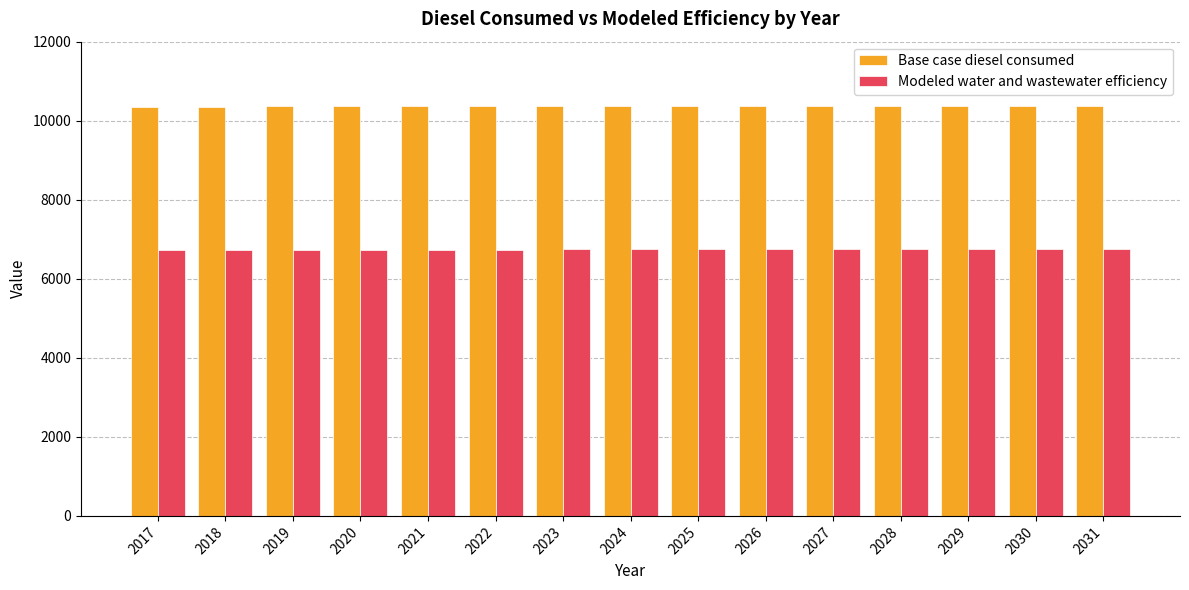

Count the number of categories in the chart.

15